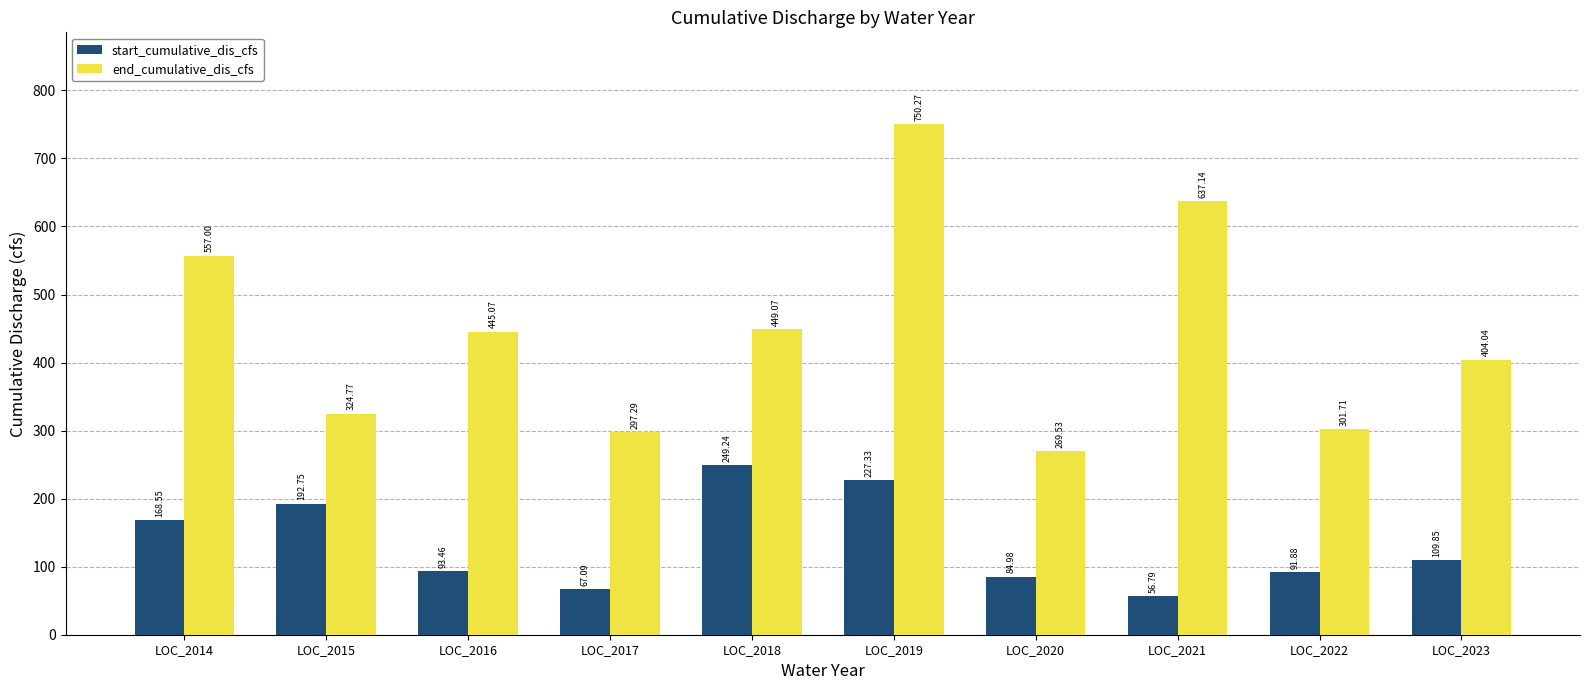

List the series in order of their peak value, highest first.

end_cumulative_dis_cfs, start_cumulative_dis_cfs